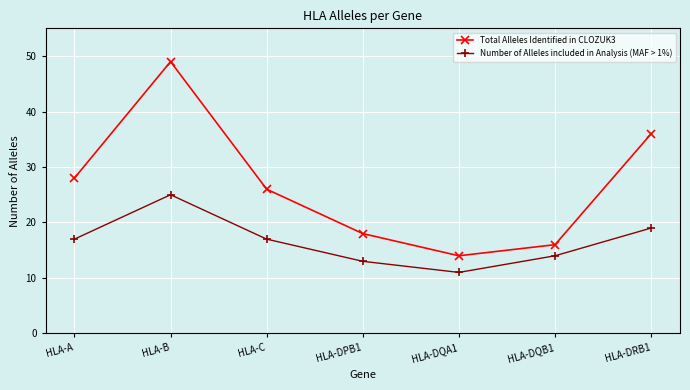

Rank the categories by Total Alleles Identified in CLOZUK3 value from lowest to highest.

HLA-DQA1, HLA-DQB1, HLA-DPB1, HLA-C, HLA-A, HLA-DRB1, HLA-B